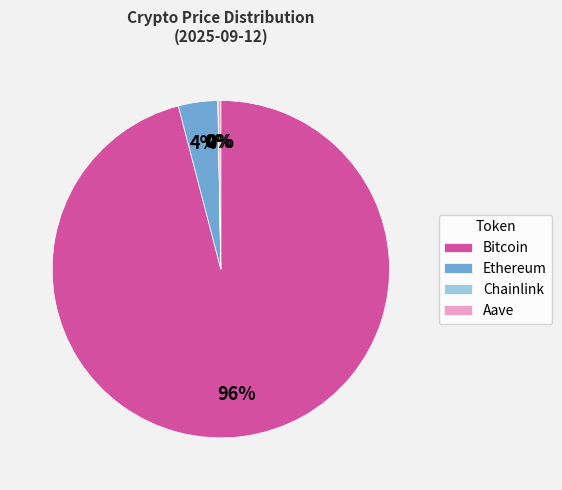

To the nearest percent, what is the average slice percentage?

25%